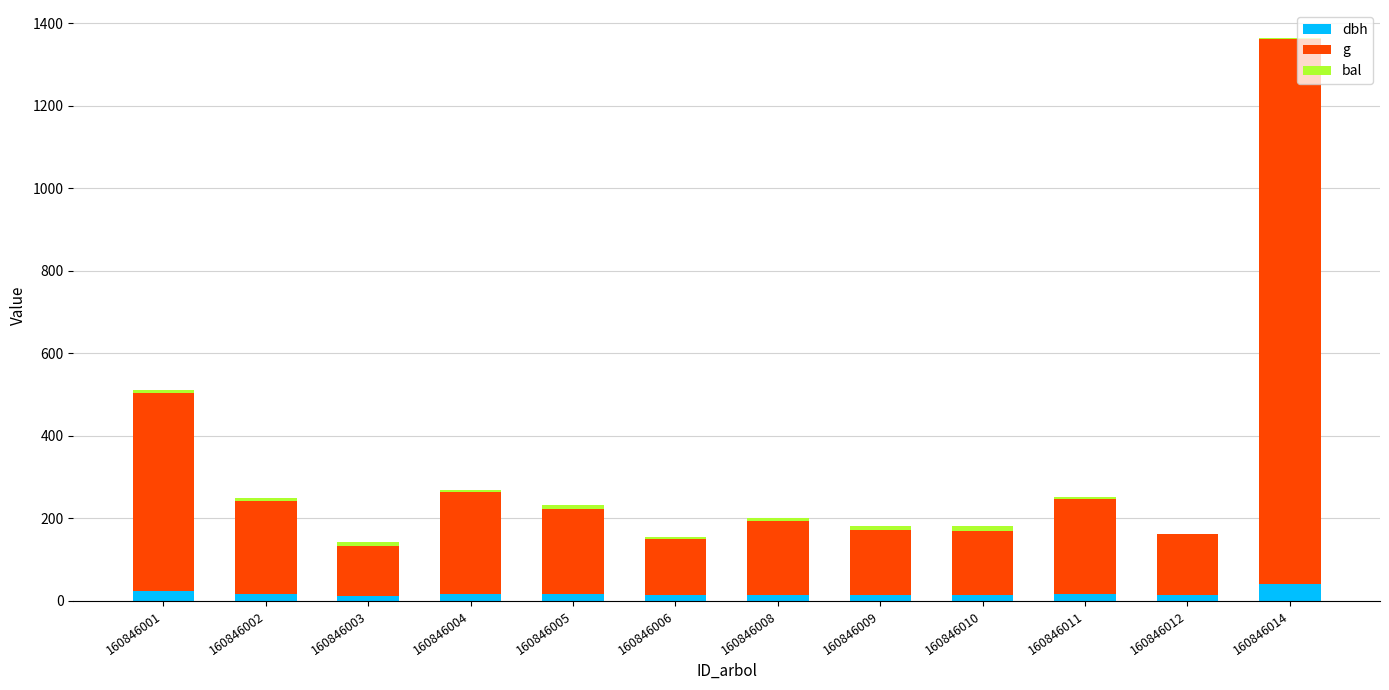

What is the maximum value for dbh?

41.0